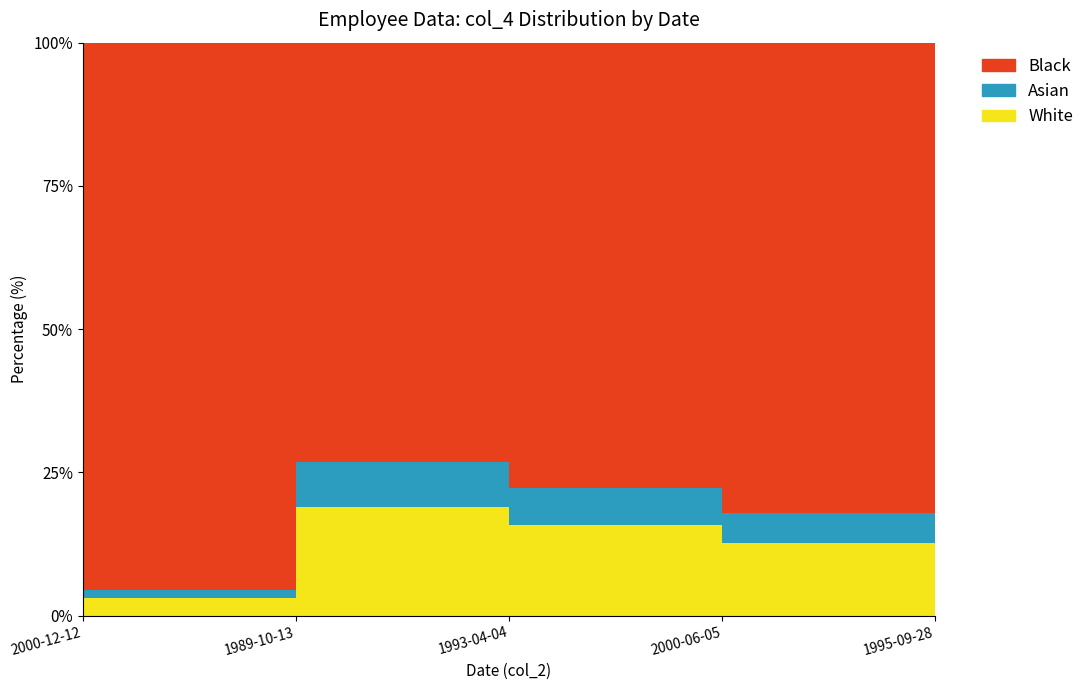

Rank the categories by value from highest to lowest.

1989-10-13, 1993-04-04, 2000-06-05, 1995-09-28, 2000-12-12